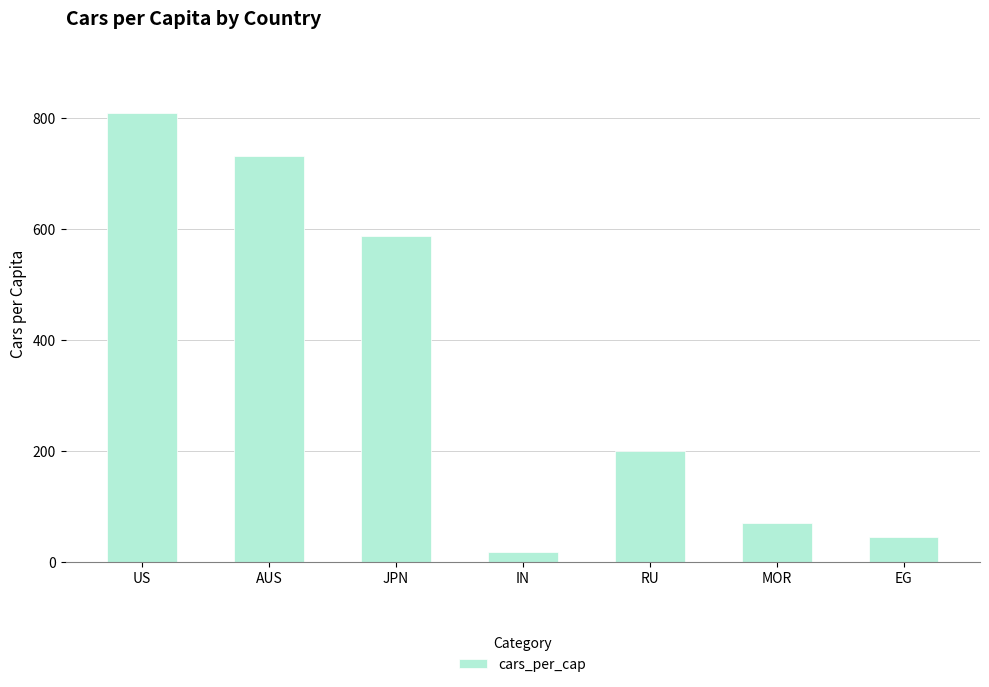

What is the change in value from AUS to RU?

-531